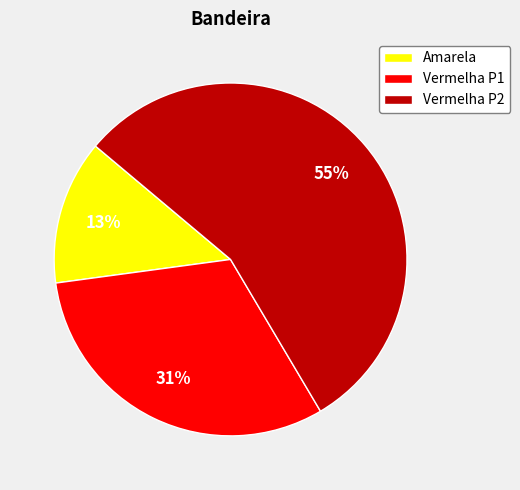

To the nearest percent, what is the combined percentage of Vermelha P2 and Amarela?

69%